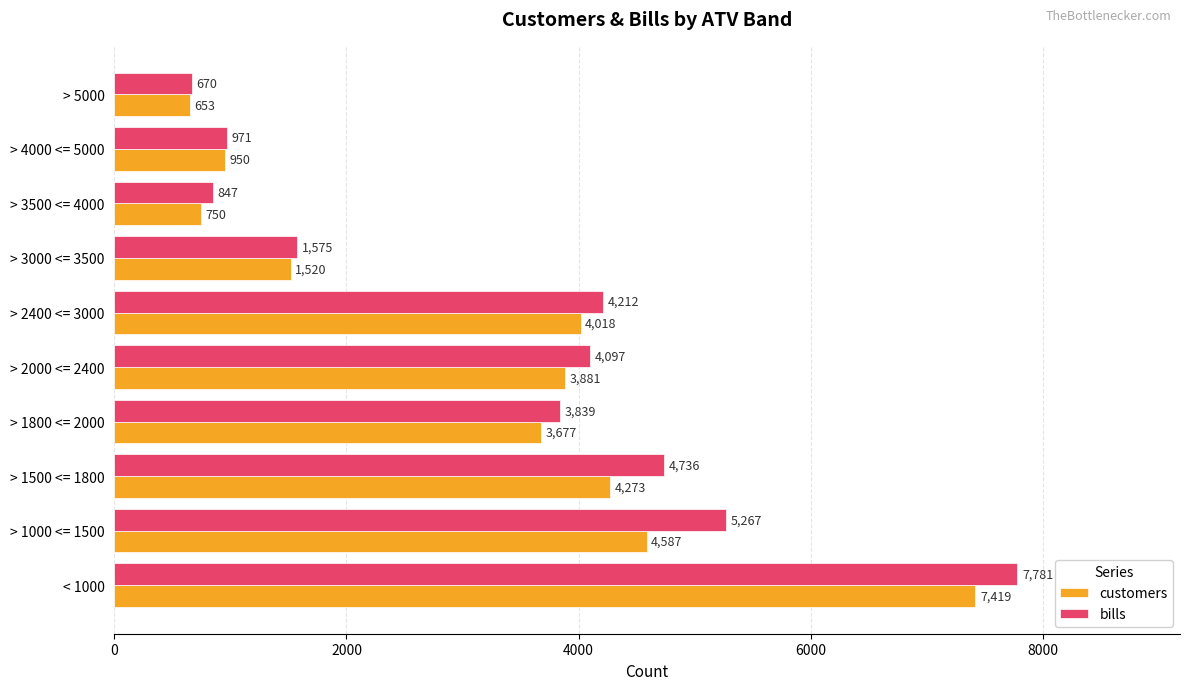

Where is bills nearest to the value 4225?

> 2400 <= 3000